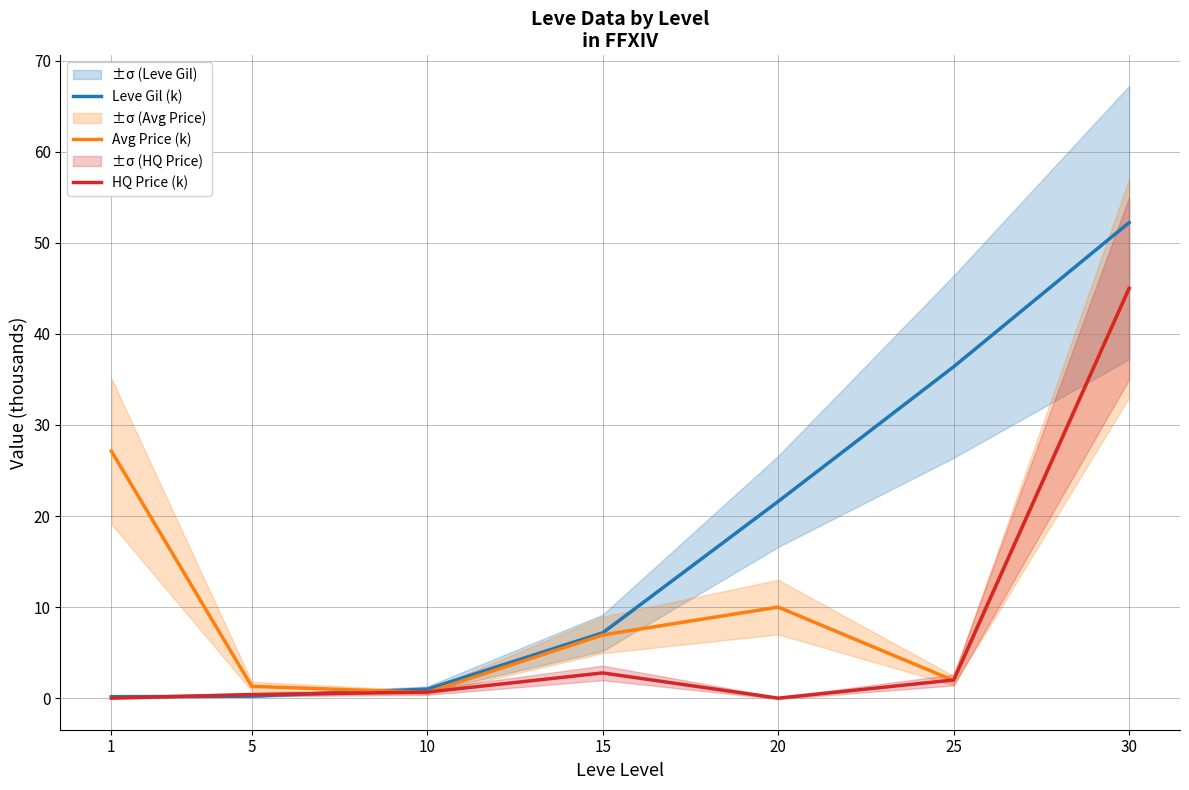

How many lines are shown in the chart?

3